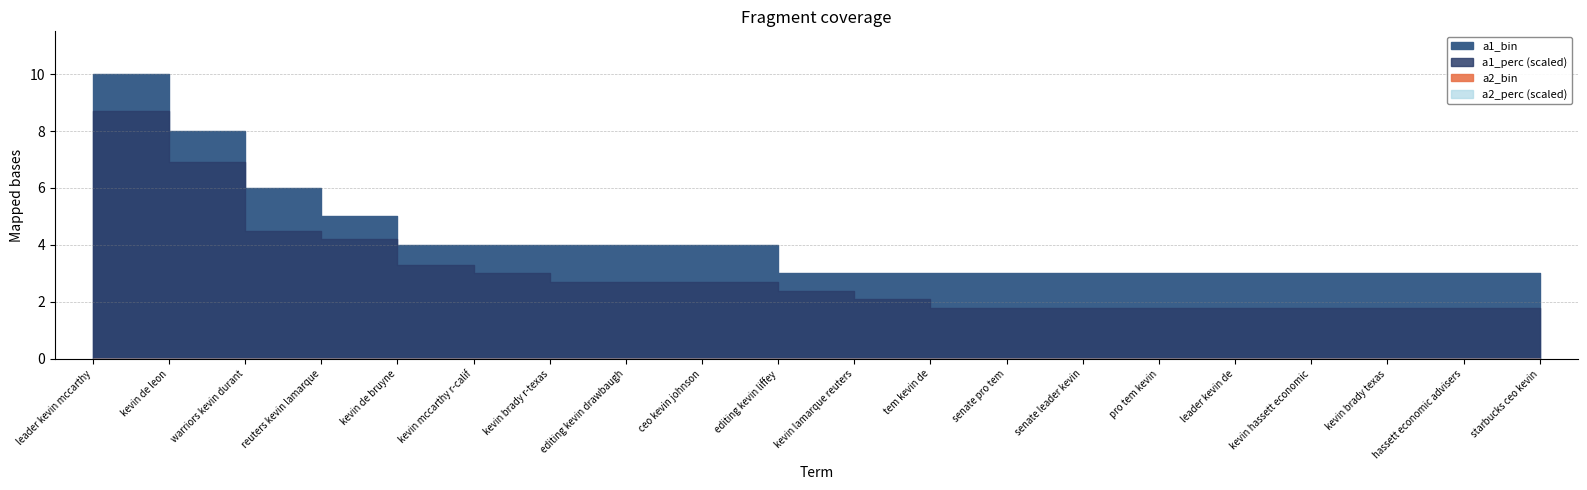

Does the chart have visible grid lines?

Yes